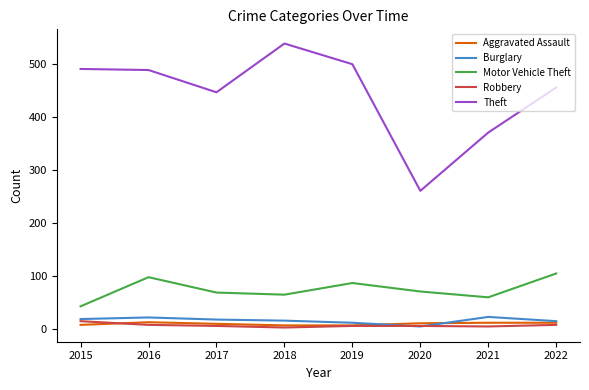

Which series has the largest total across all categories?

Theft